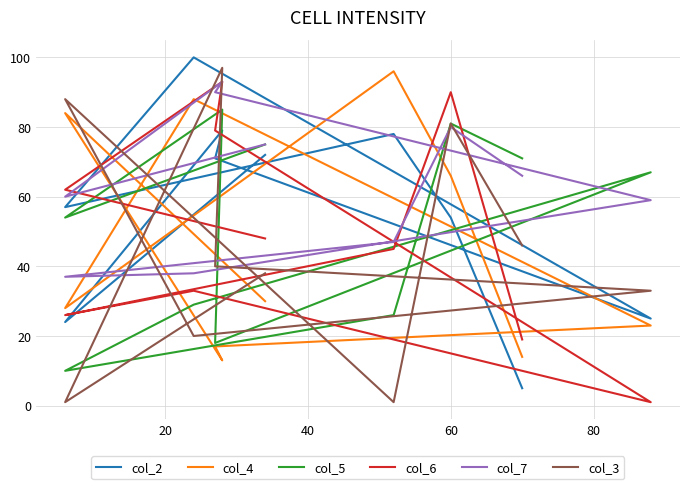

Between which two adjacent categories do col_3 and col_2 first intersect?

20 and 40